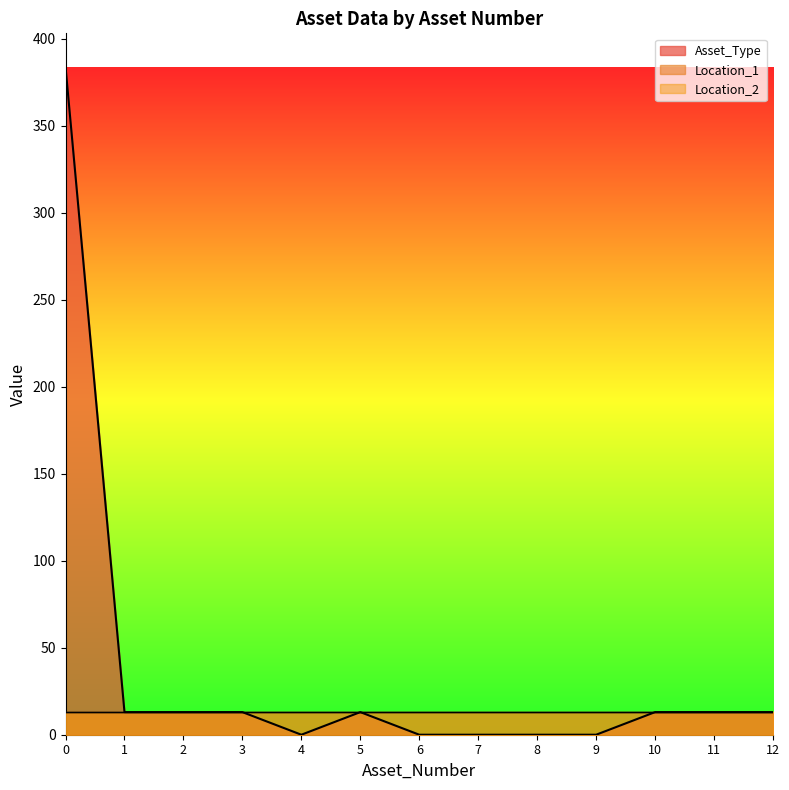

True or false: Location_1 and Asset_Type intersect in this chart.

False